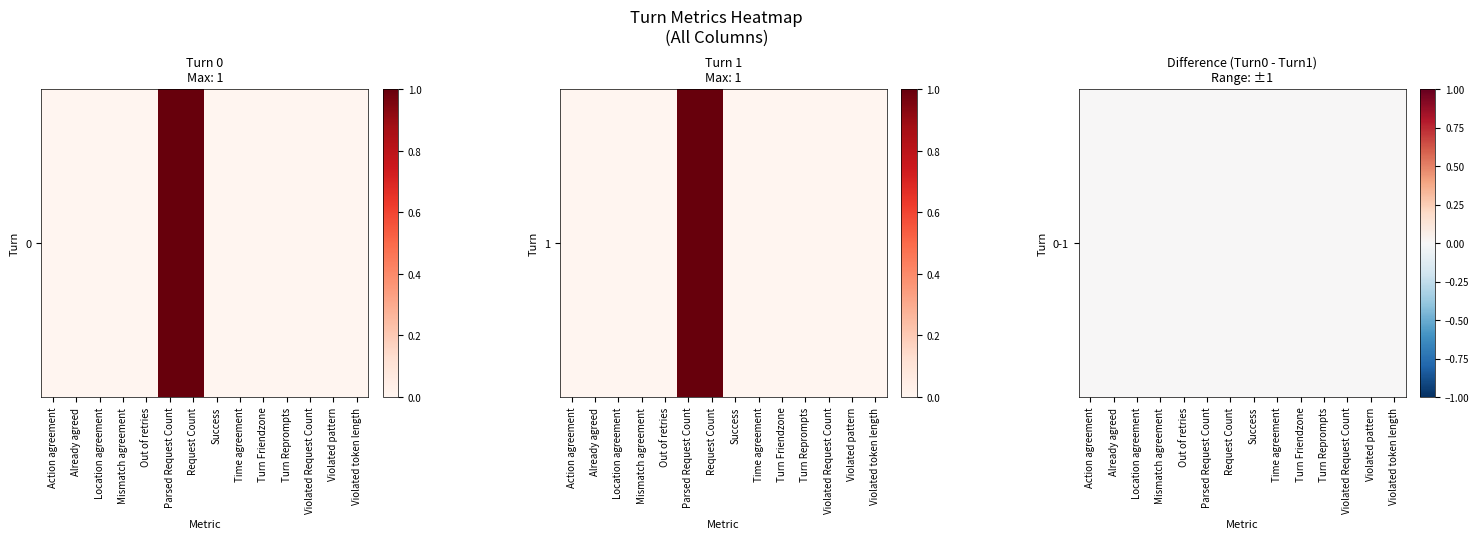

What is the difference between the second highest and second lowest values in the 1 series?

1